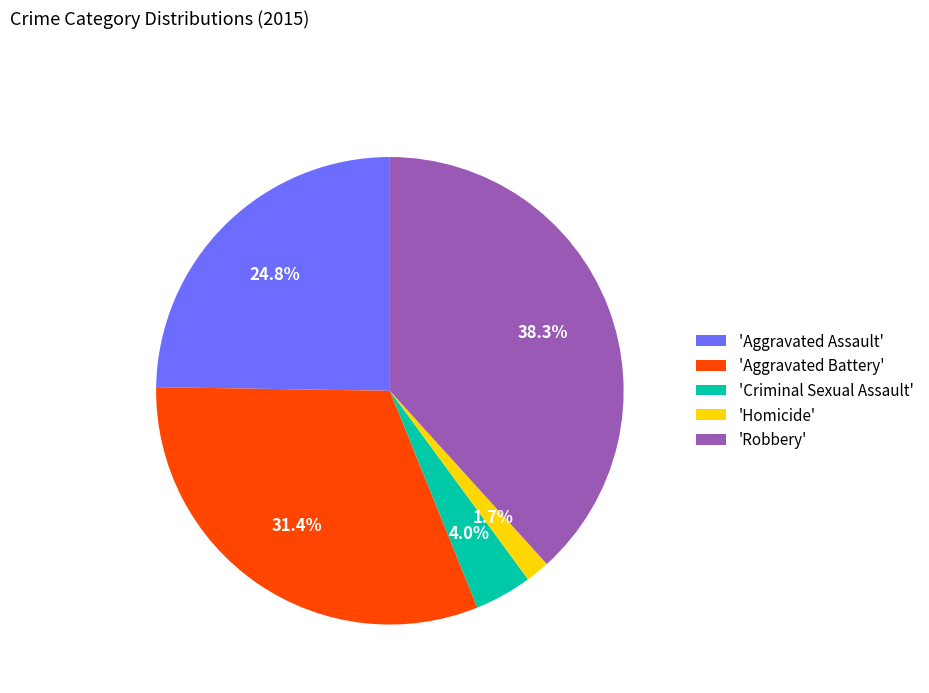

Which slice is the smallest?

'Homicide'